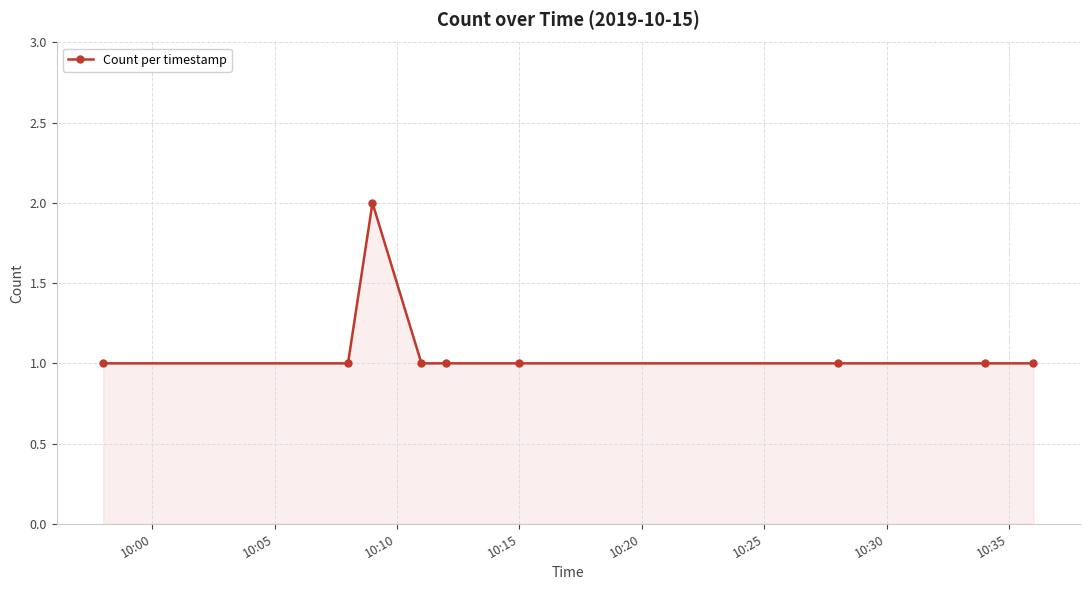

What is the sum of all values?

10